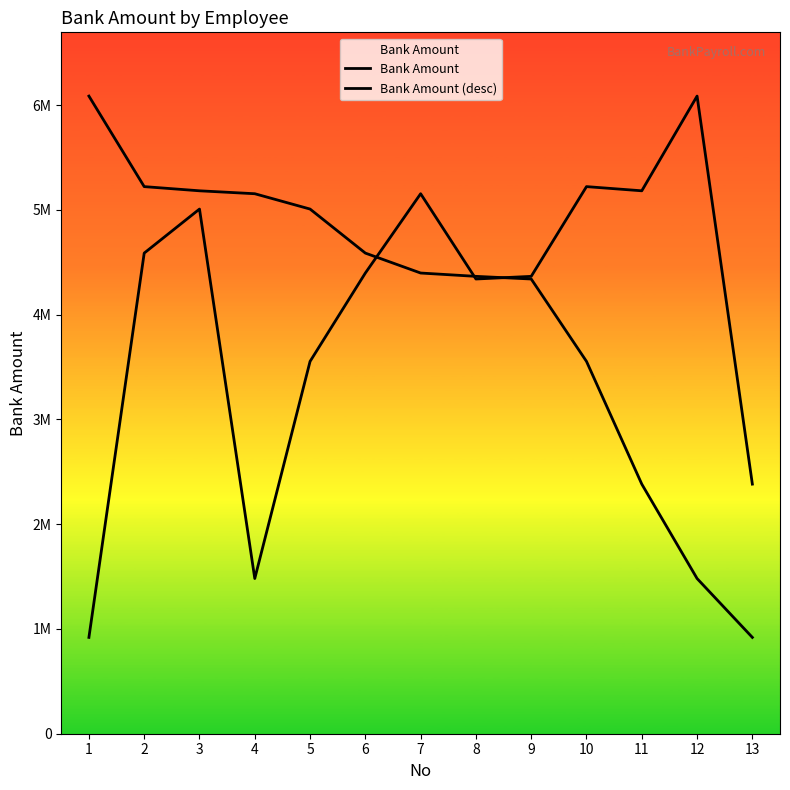

True or false: Bank Amount and Bank Amount (desc) intersect in this chart.

True